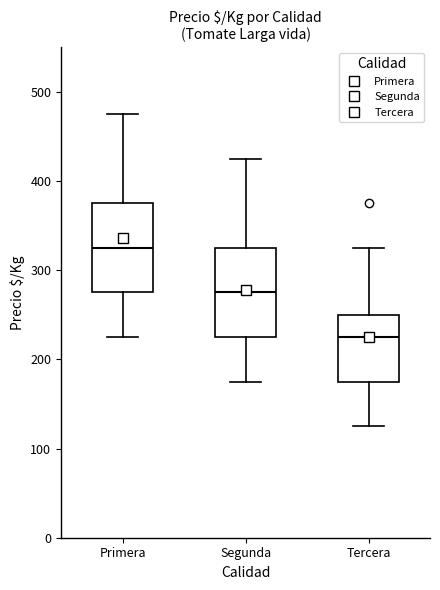

Where does the median line of the box for Segunda sit on the y-axis? The values are not printed on the chart, so give them approximately, as read against the axis.

280